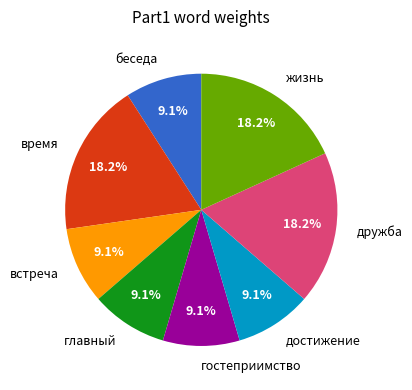

Between гостеприимство and жизнь, which is larger?

жизнь